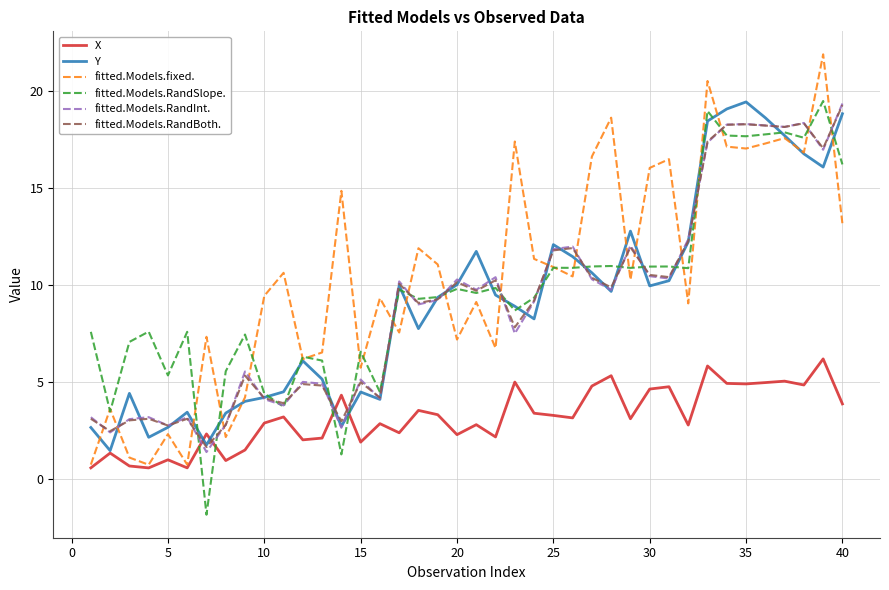

What is the minimum value for fitted.Models.RandBoth.?

1.7